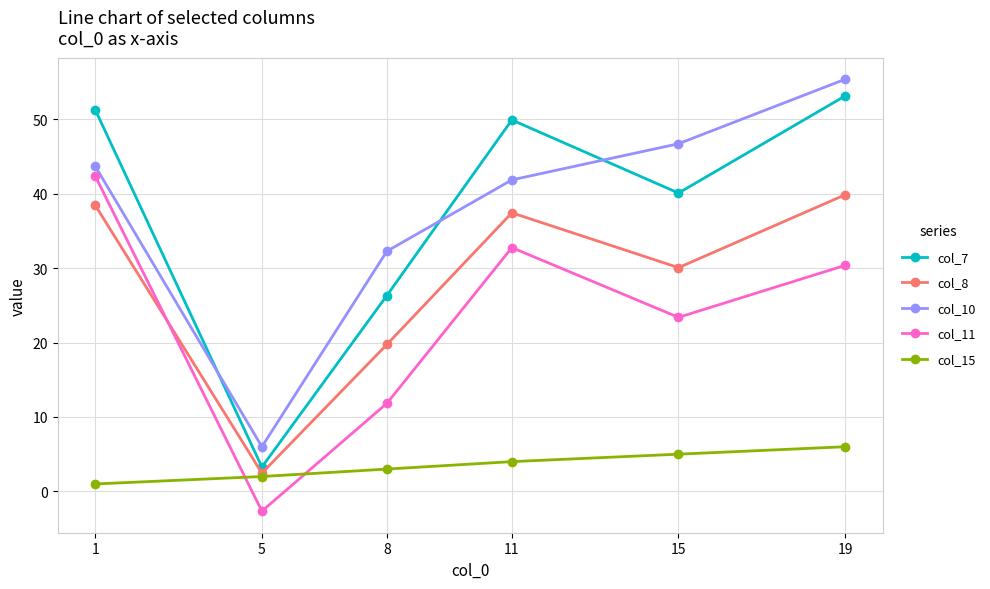

Is it true that col_10 equals 47.2 at 8?

False